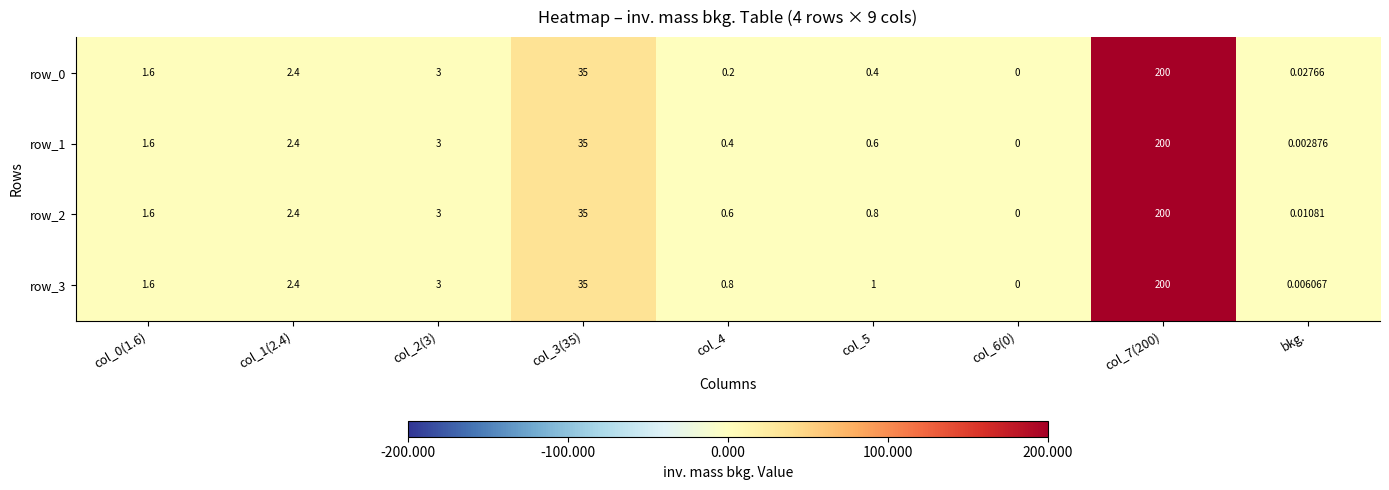

Reading left to right, list all the values displayed in this chart.

row_0: 1.6	2.4	3.0	35.0	0.2	0.4	0.0	200.0	0.0
row_1: 1.6	2.4	3.0	35.0	0.4	0.6	0.0	200.0	0.0
row_2: 1.6	2.4	3.0	35.0	0.6	0.8	0.0	200.0	0.0
row_3: 1.6	2.4	3.0	35.0	0.8	1.0	0.0	200.0	0.0